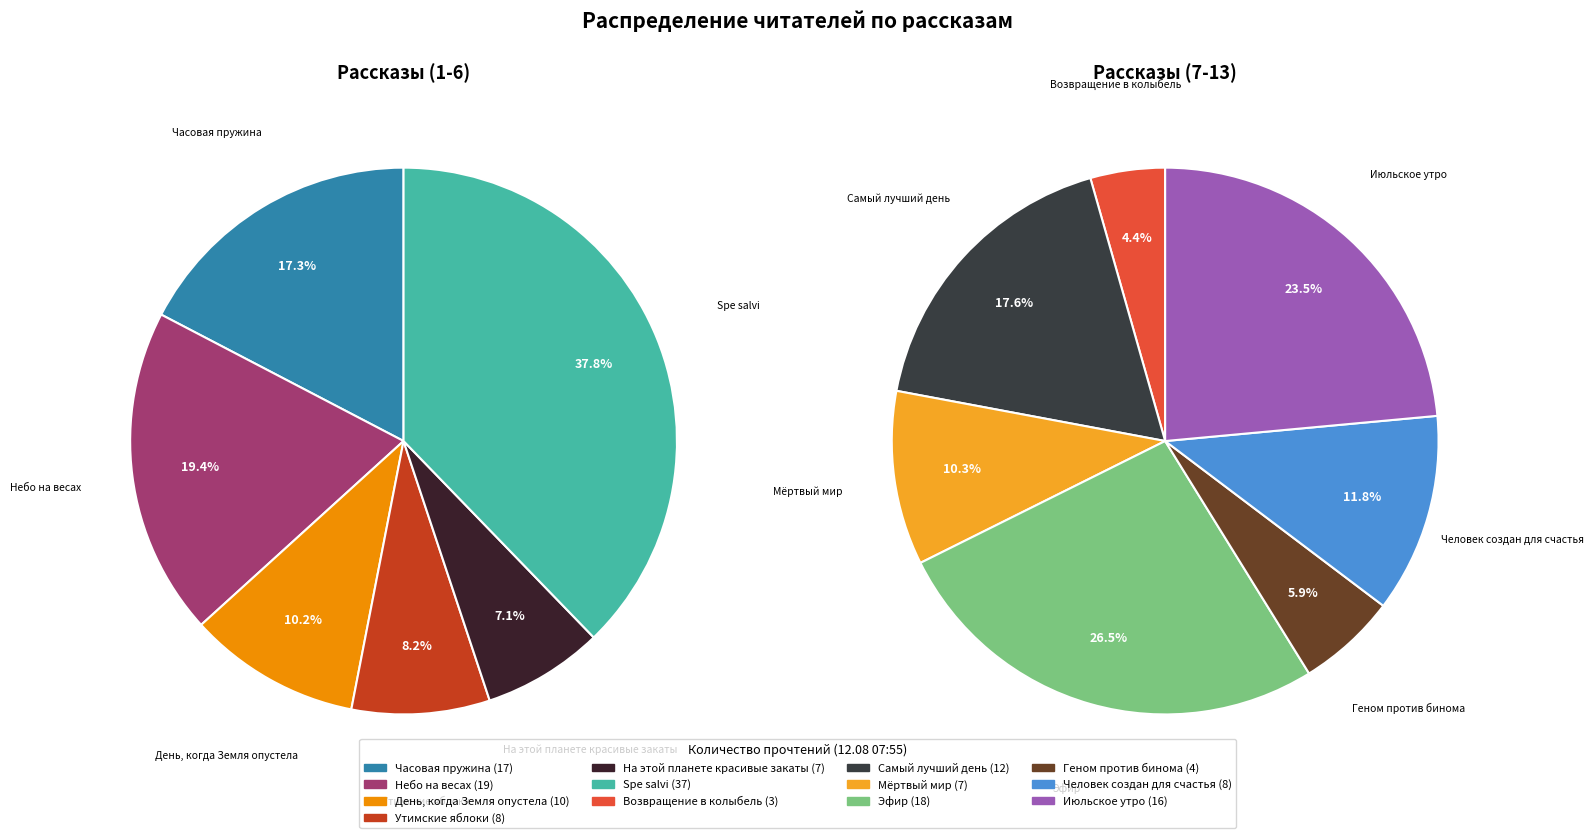

Is the sum of Геном против бинома and Spe salvi greater than half?

No